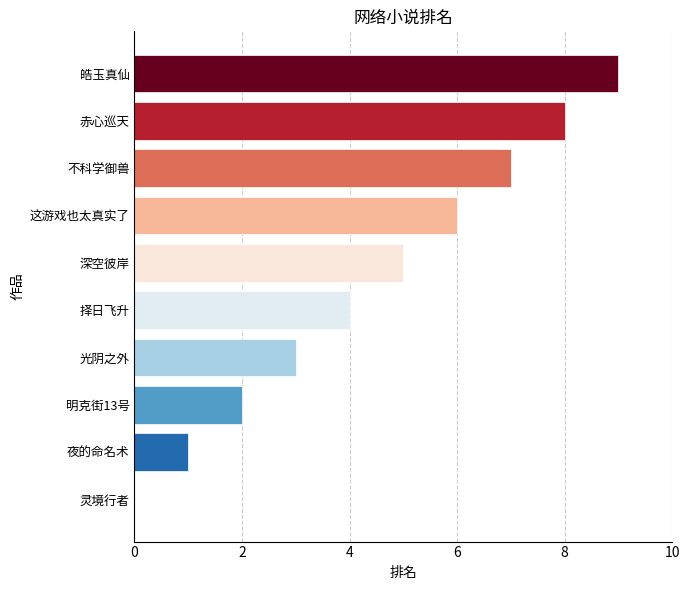

What value does the data have at 光阴之外?

3